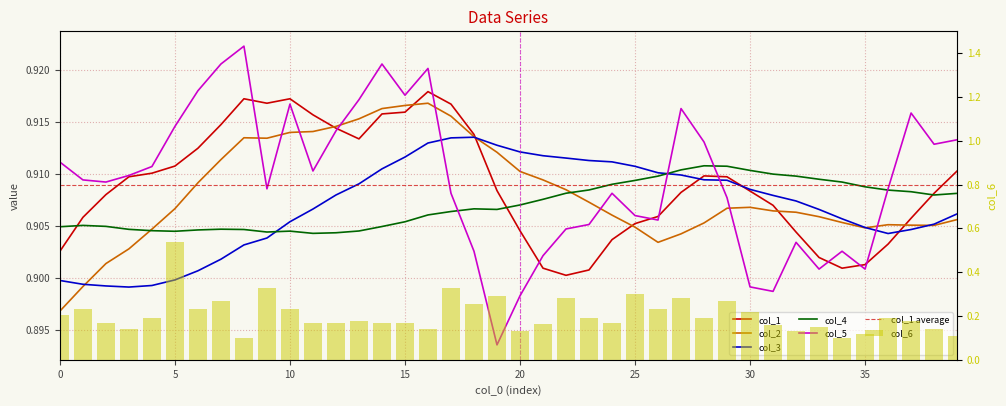

Is the value of col_2 at 0 greater than the value of col_4 at 19?

No